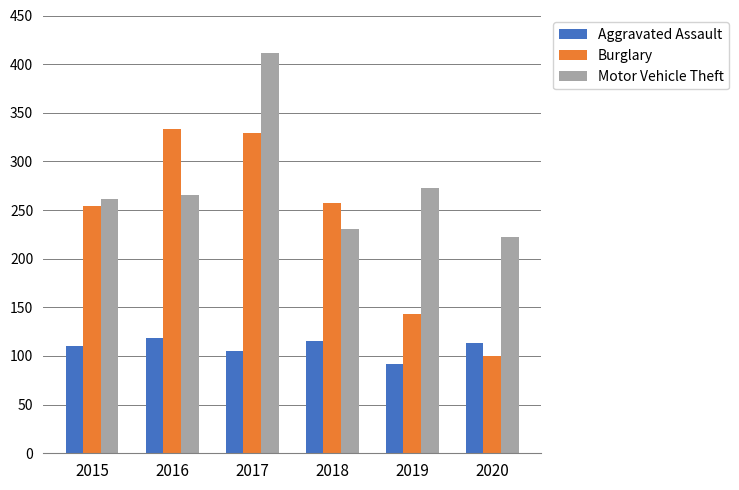

How many bars are there in total?

18